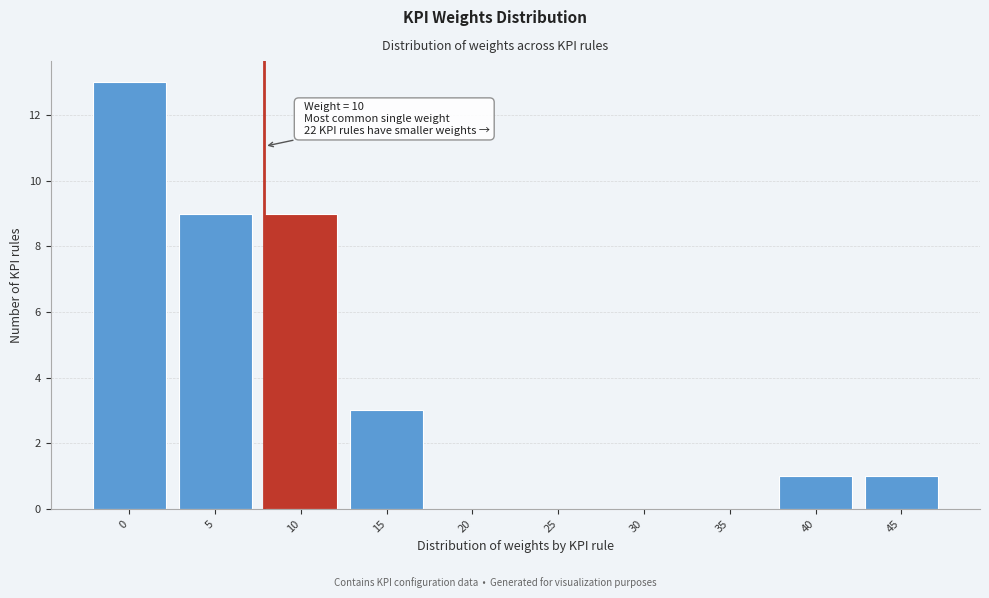

Reading left to right, extract all data points from this chart.

0=13	5=9	10=9	15=3	20=0	25=0	30=0	35=0	40=1	45=1